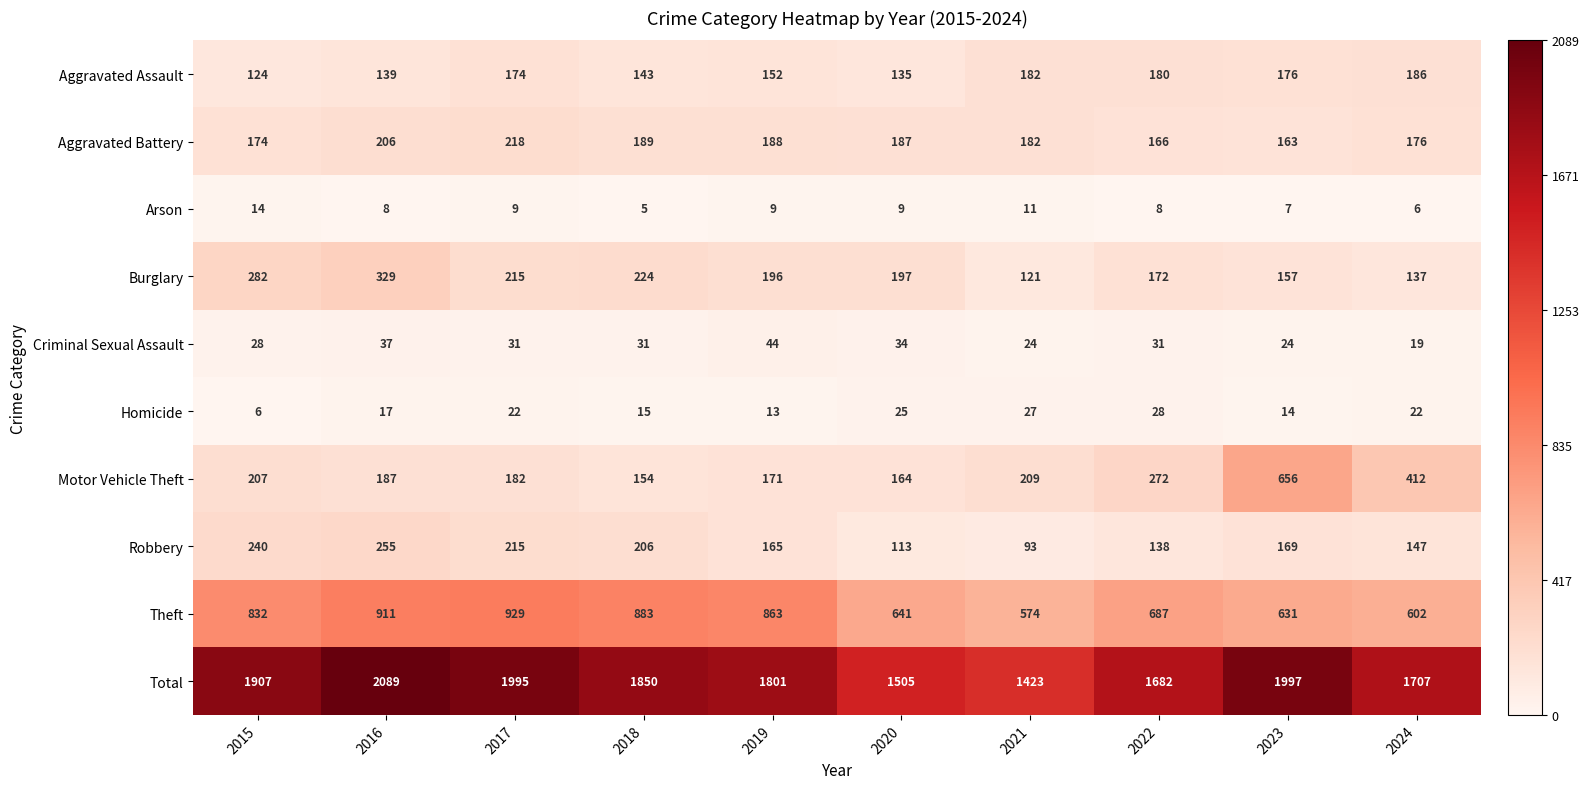

Is it true that Burglary equals 107 at 2016?

False